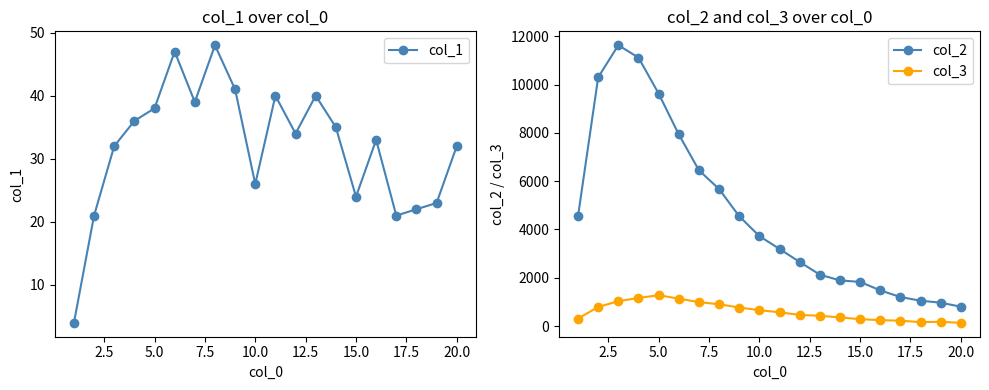

What is the sum of all col_3 values?

12066